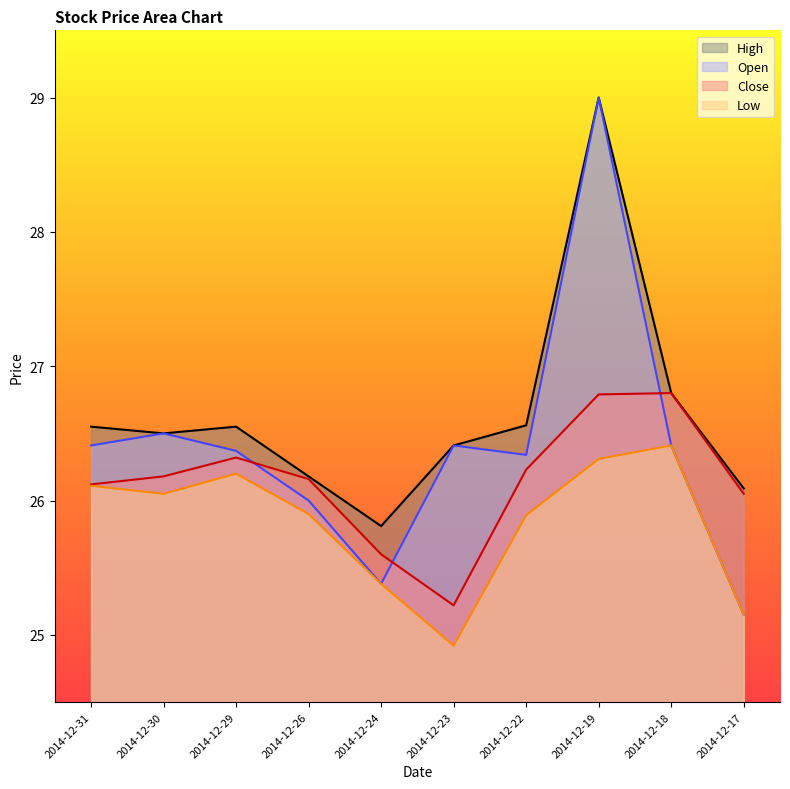

What are all the series names shown in the legend?

High, Open, Close, Low